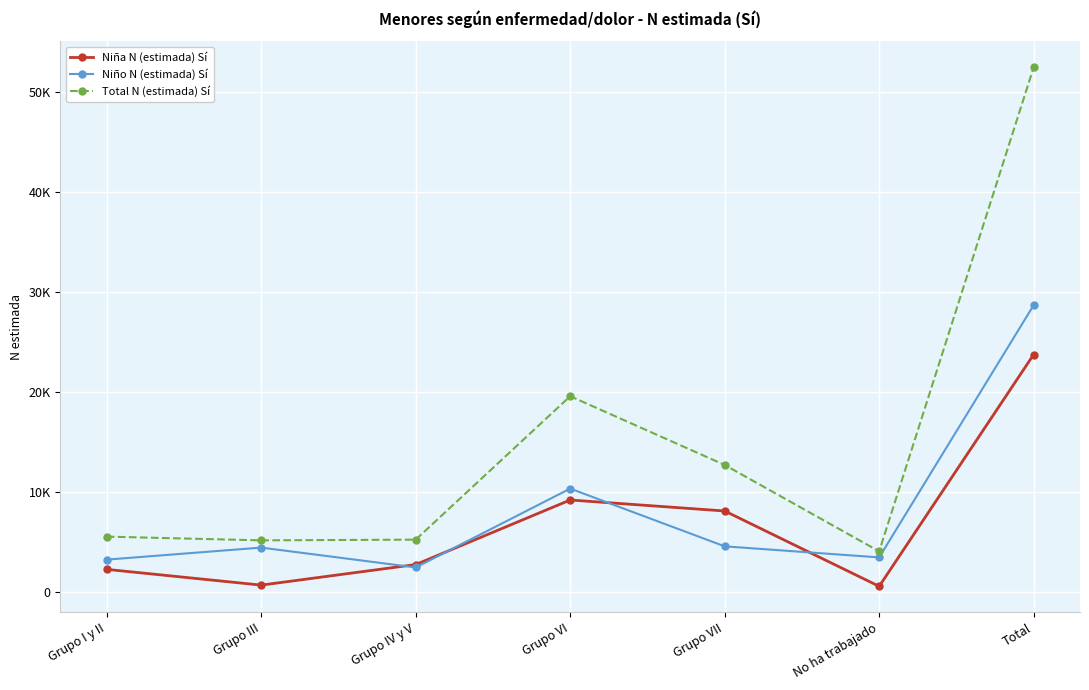

What are all the series names shown in the legend?

Niña N (estimada) Sí, Niño N (estimada) Sí, Total N (estimada) Sí